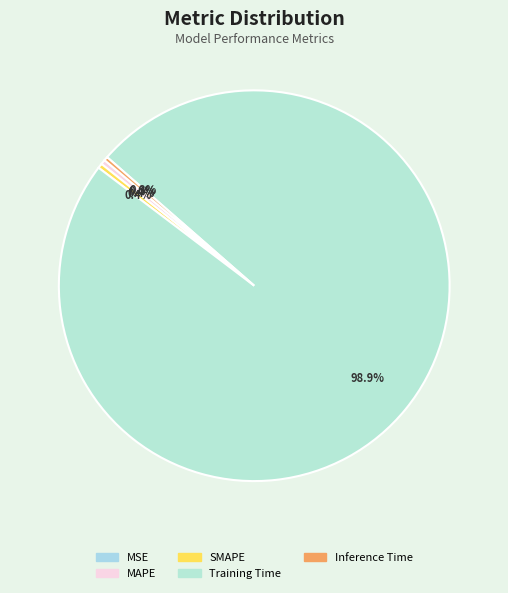

Which category has the biggest portion of the pie?

Training Time